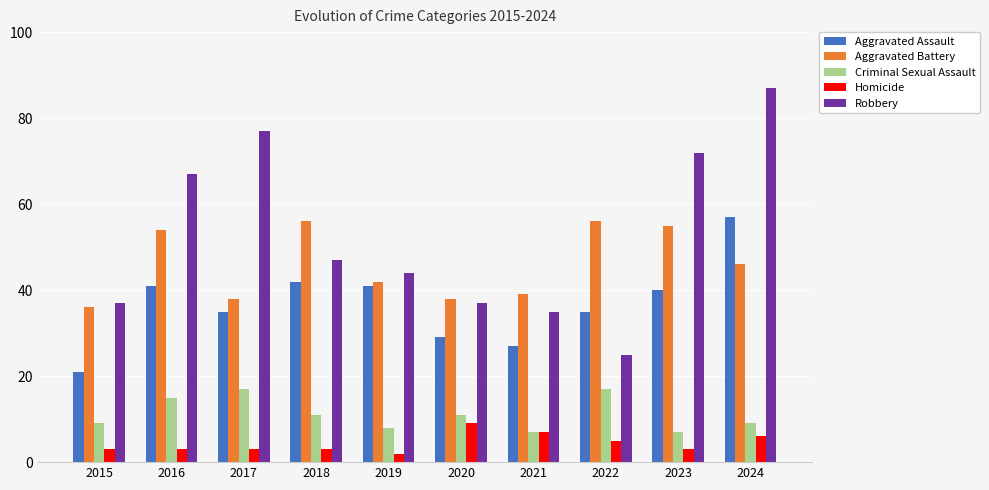

List the series in order of their peak value, lowest first.

Homicide, Criminal Sexual Assault, Aggravated Battery, Aggravated Assault, Robbery